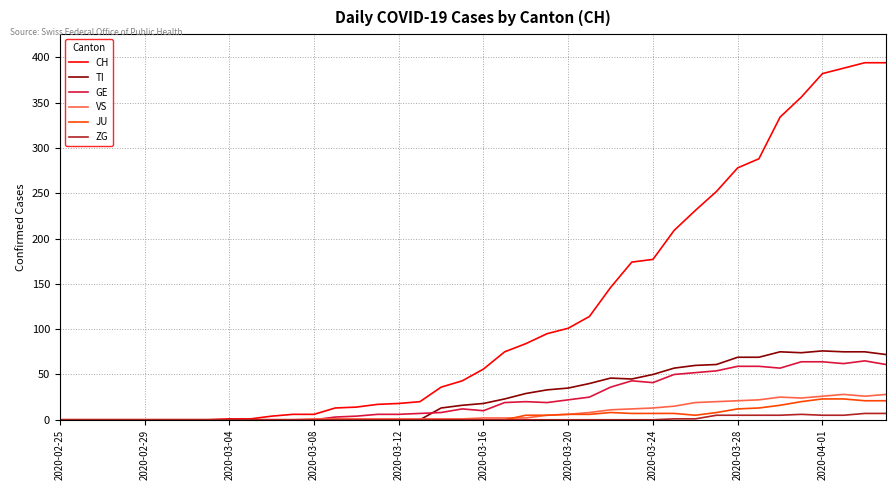

How many values in the ZG series exceed 0?

11